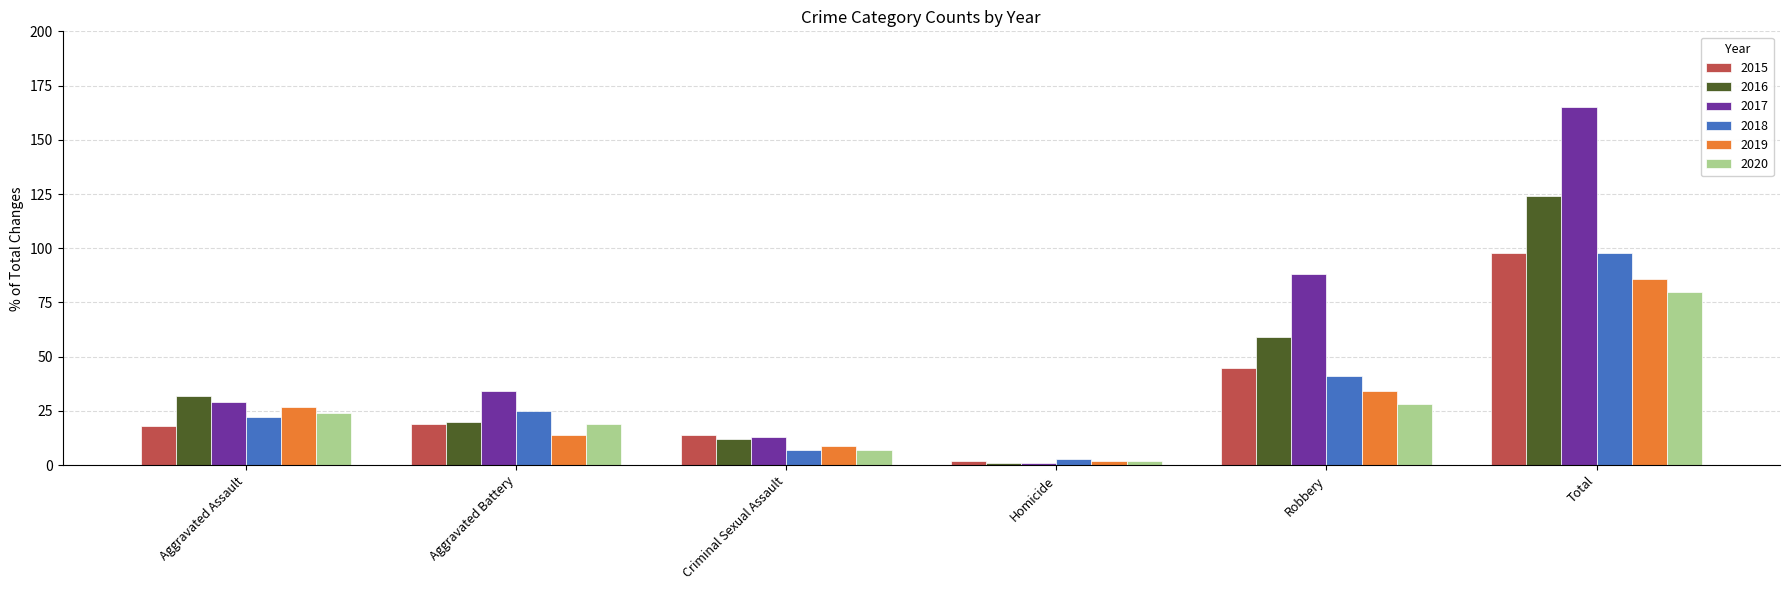

What is the difference between the 2017 values at Aggravated Assault and Criminal Sexual Assault?

16